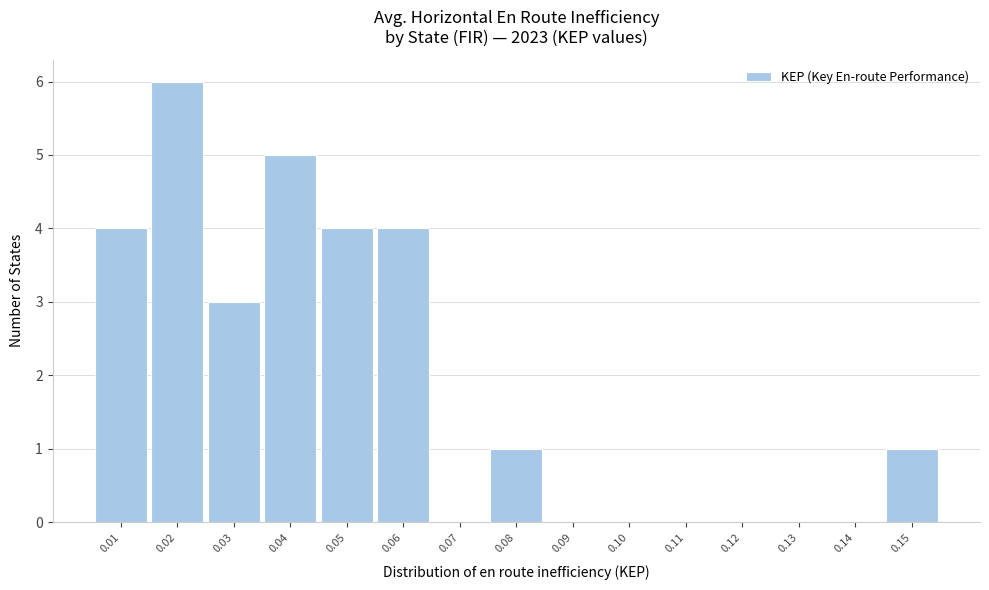

Reading left to right, list all the values displayed in this chart.

0.01=4	0.02=6	0.03=3	0.04=5	0.05=4	0.06=4	0.07=0	0.08=1	0.09=0	0.10=0	0.11=0	0.12=0	0.13=0	0.14=0	0.15=1